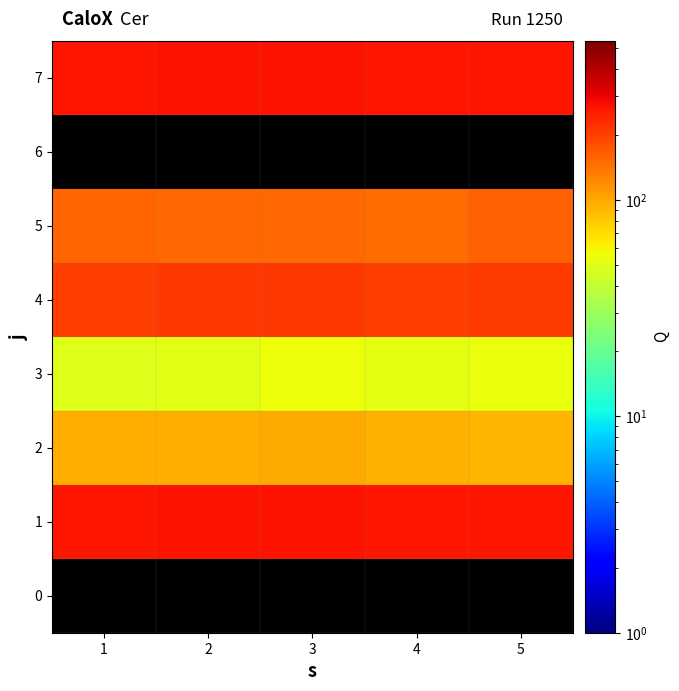

What is the difference between the 3 values at 1 and 3?

7.0